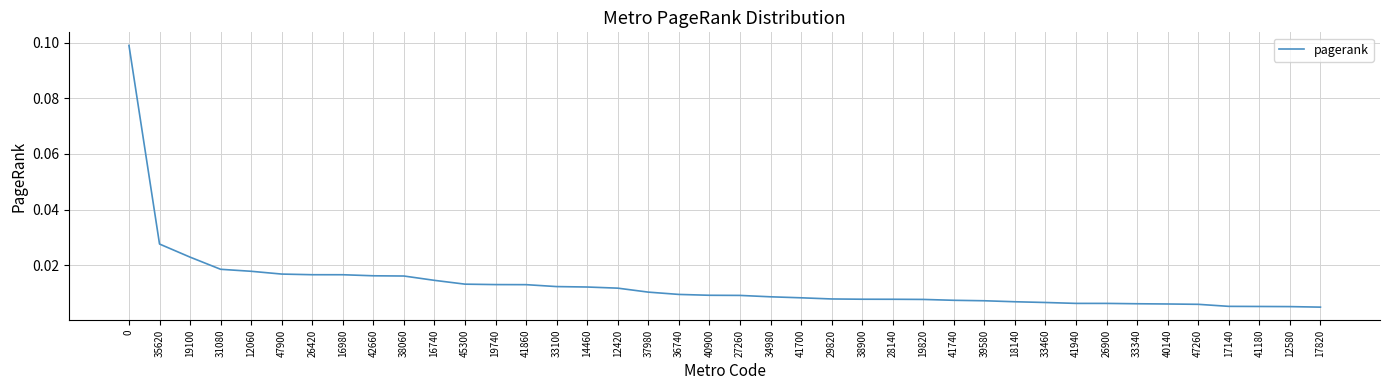

What position from the right is 16980?

33